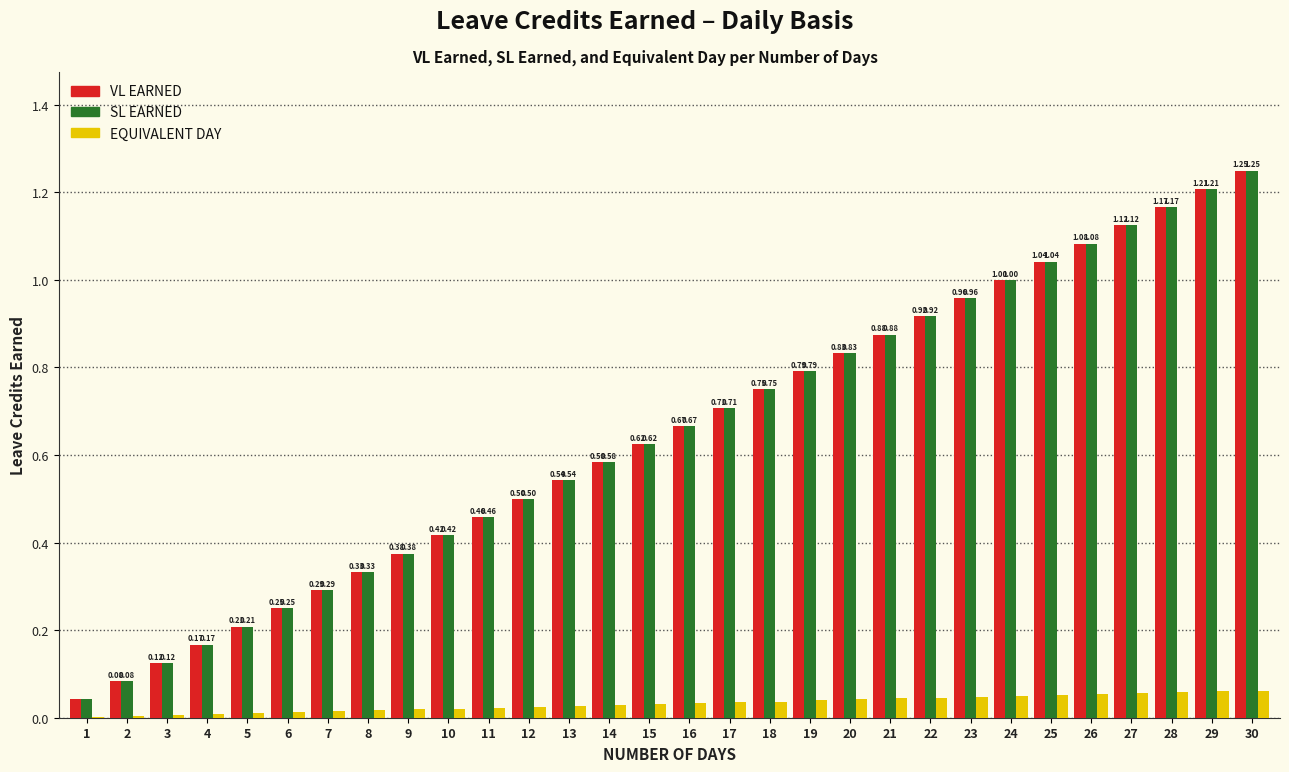

What is the sum of all SL EARNED values?

19.4